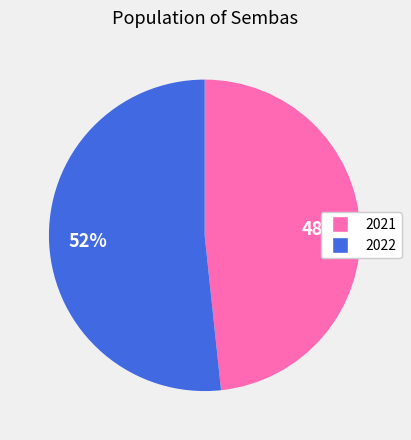

To the nearest percent, what is the average slice percentage?

50%